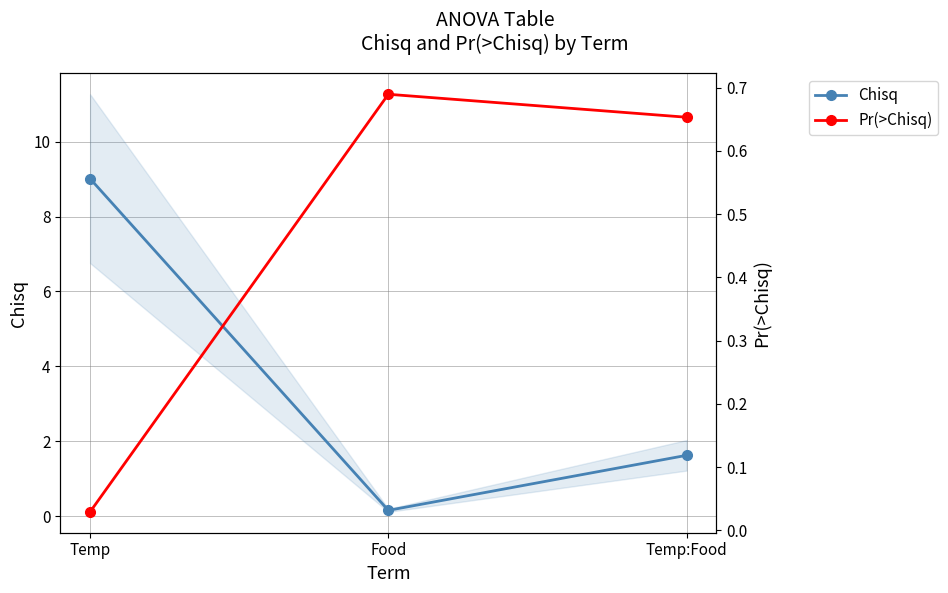

How many lines are shown in the chart?

2